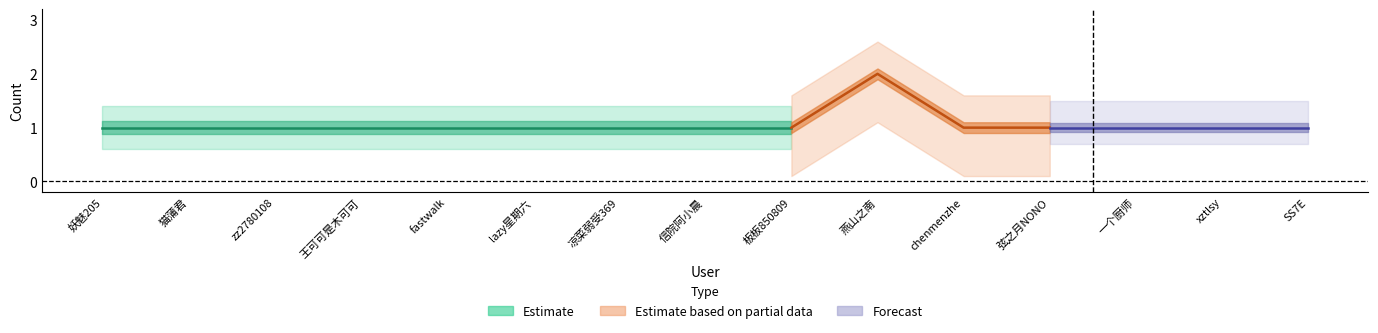

True or false: Estimate and Forecast intersect in this chart.

False